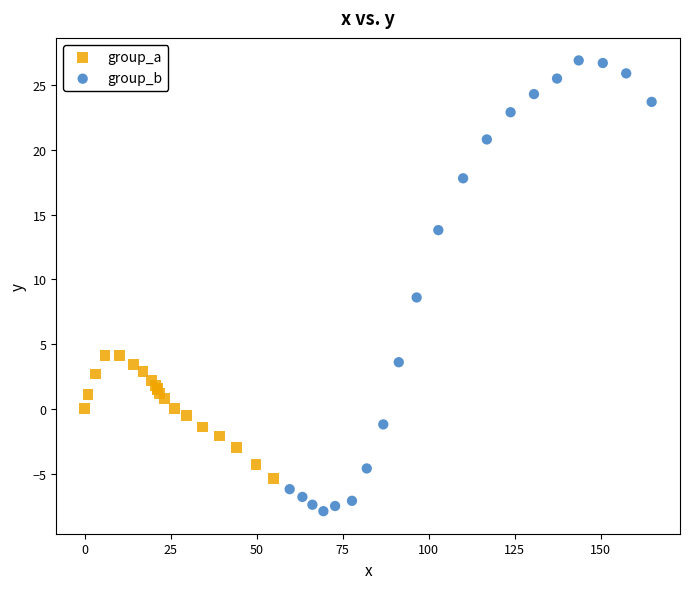

Which series has the largest Y range (max minus min)?

group_b